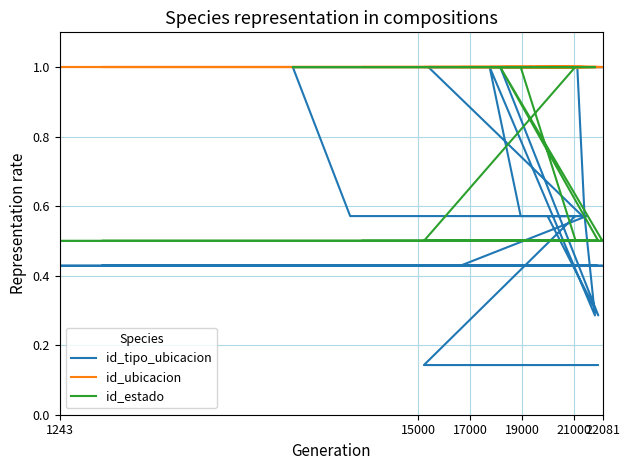

What is the difference between the second highest and second lowest values in the id_tipo_ubicacion series?

0.9